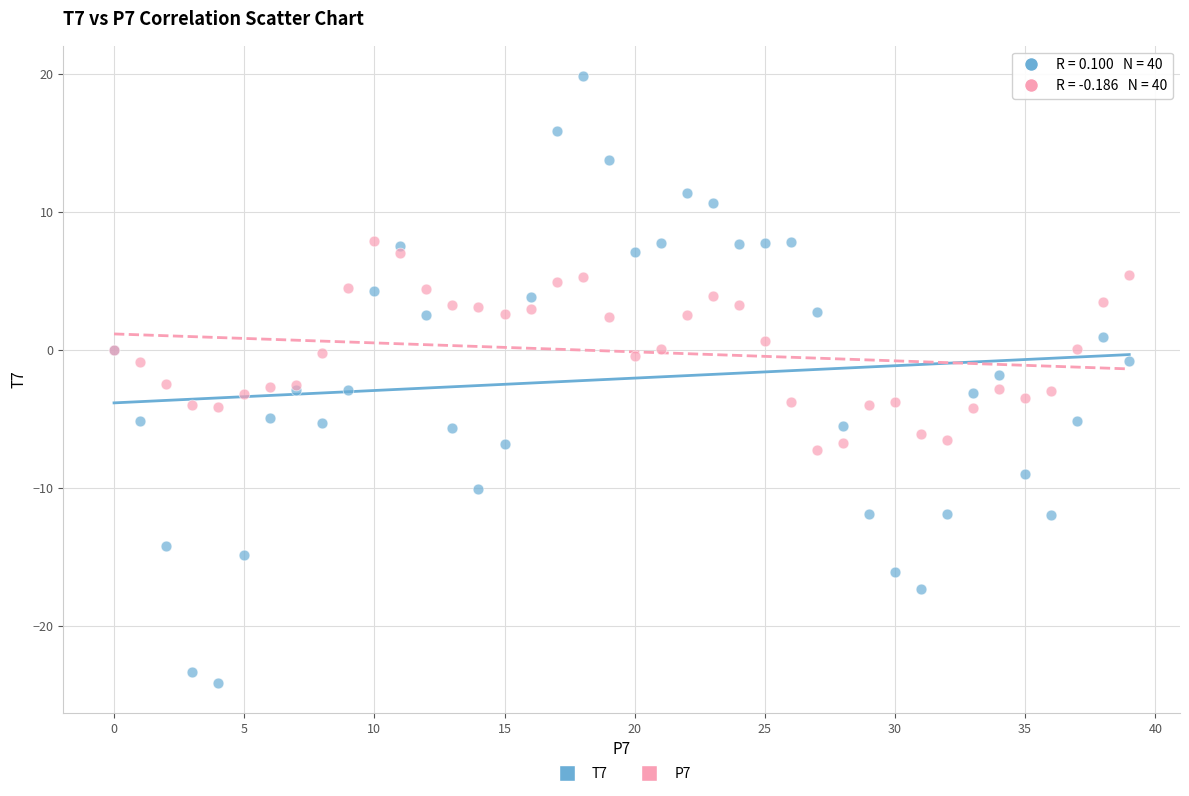

Which series has the widest spread of Y values?

T7